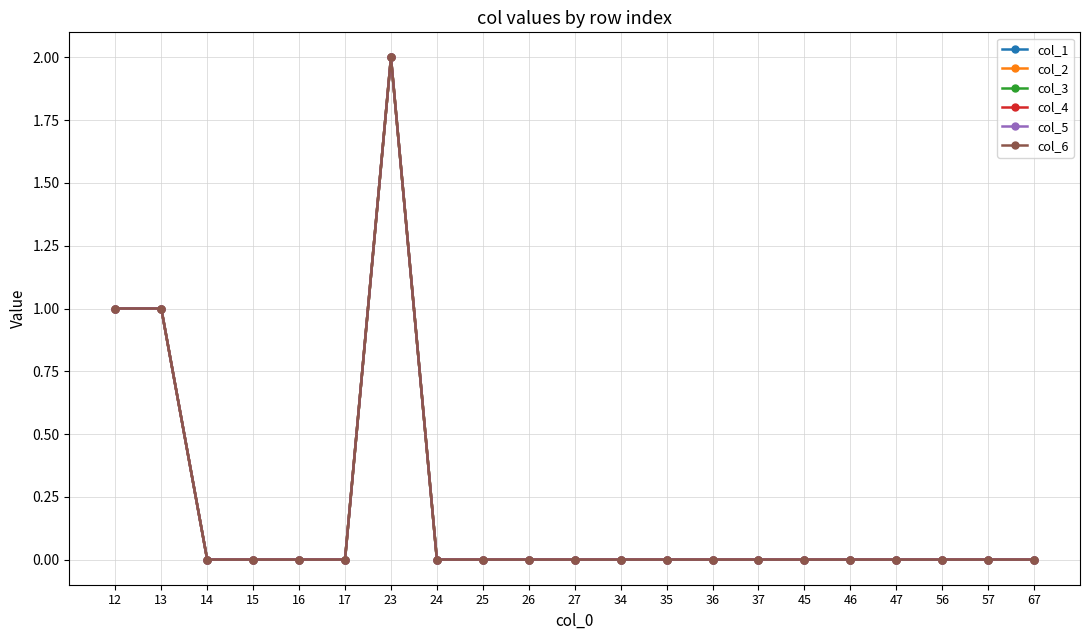

Count the col_1 values in the range 0 to 1.

20